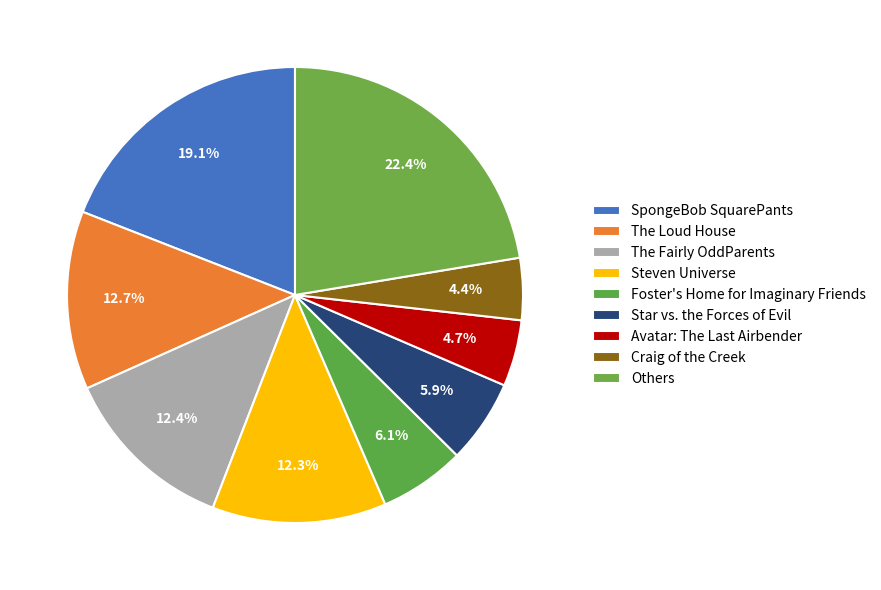

What percentage is the Foster's Home for Imaginary Friends slice, to the nearest percent?

6%